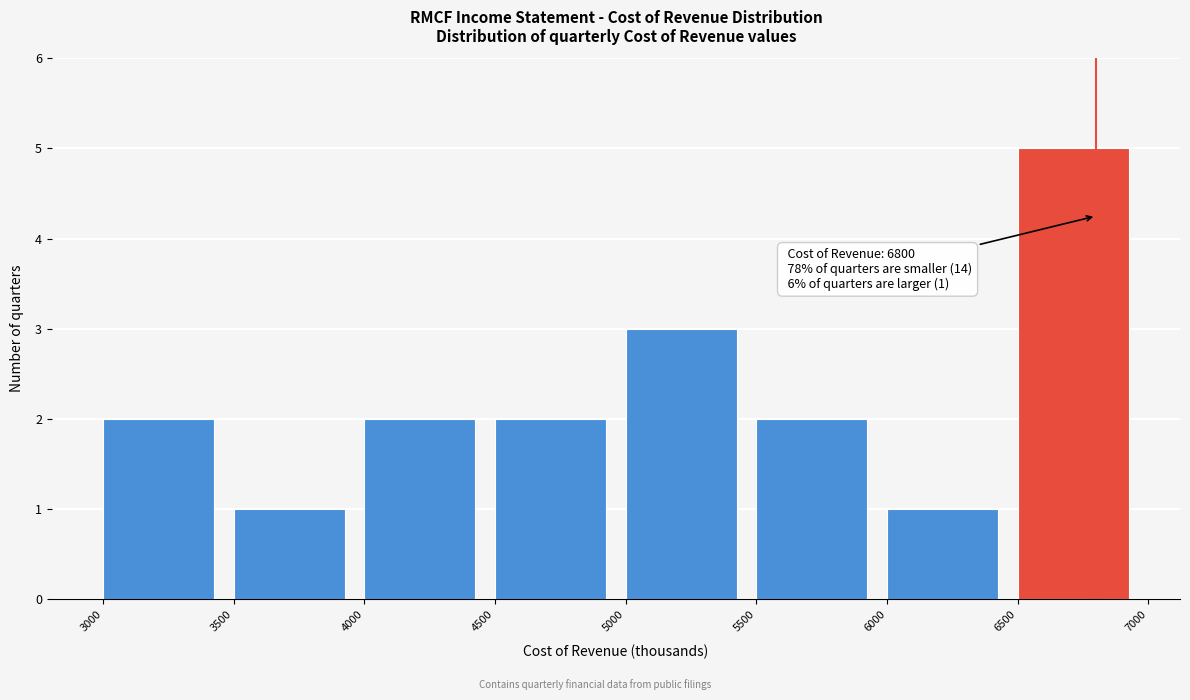

Over which range of the x-axis is the bar tallest?

6500 to 7000